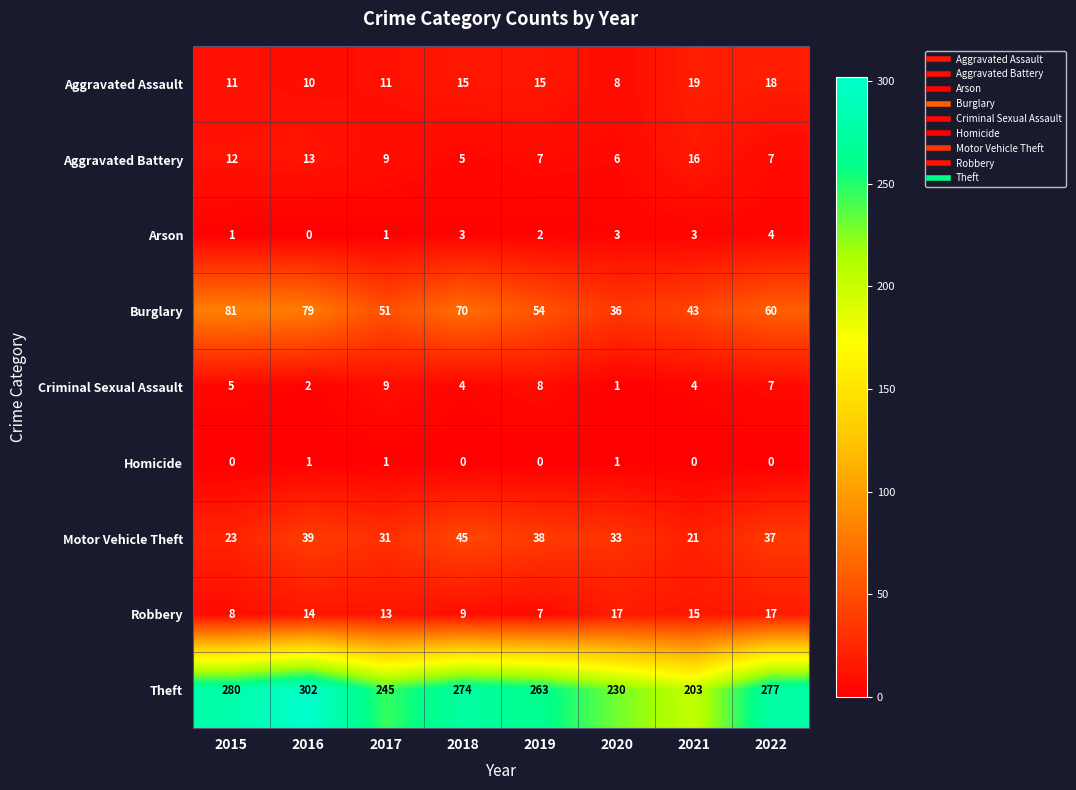

List the labels in order of Burglary value, largest first.

2015, 2016, 2018, 2022, 2019, 2017, 2021, 2020